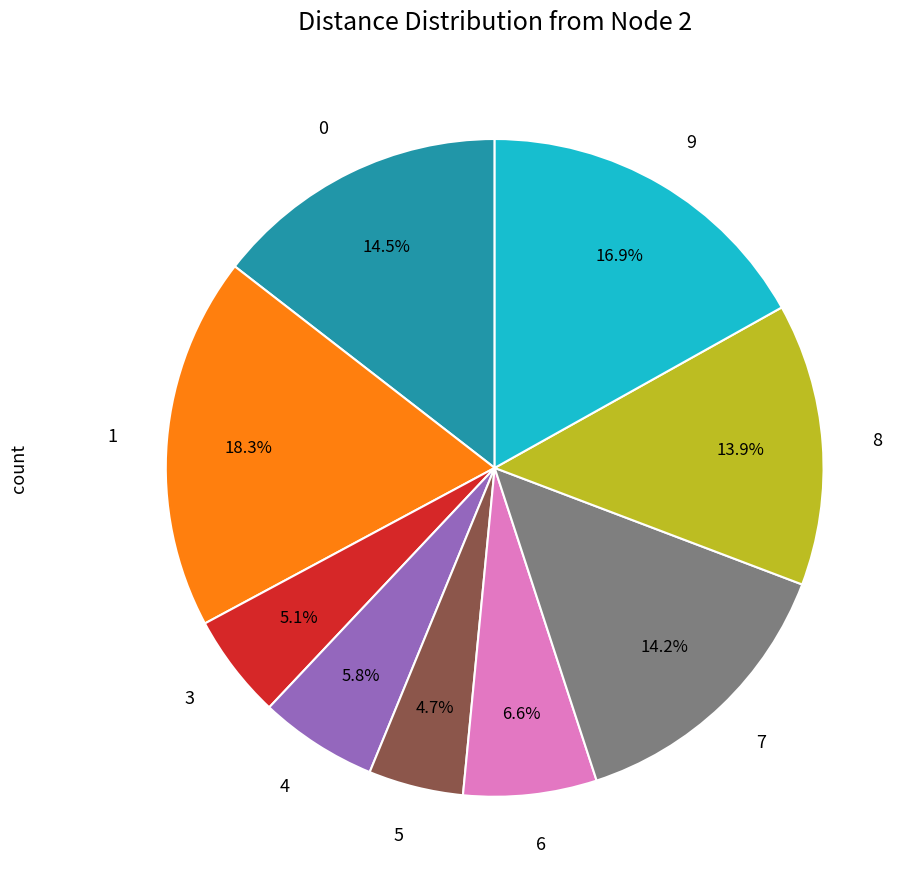

Combined, what portion of the pie is 6 and 4?

12.4%